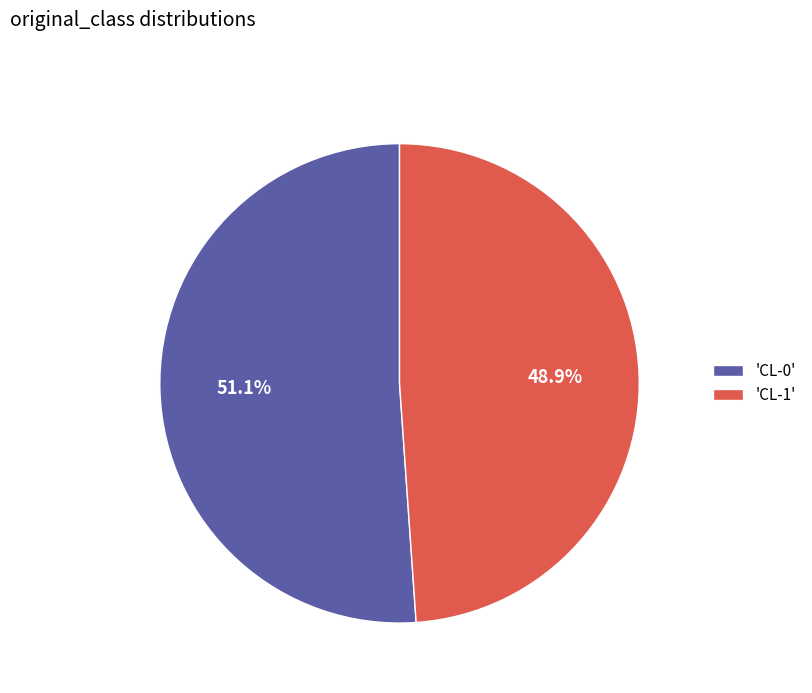

Which category has the smallest portion of the pie?

'CL-1'